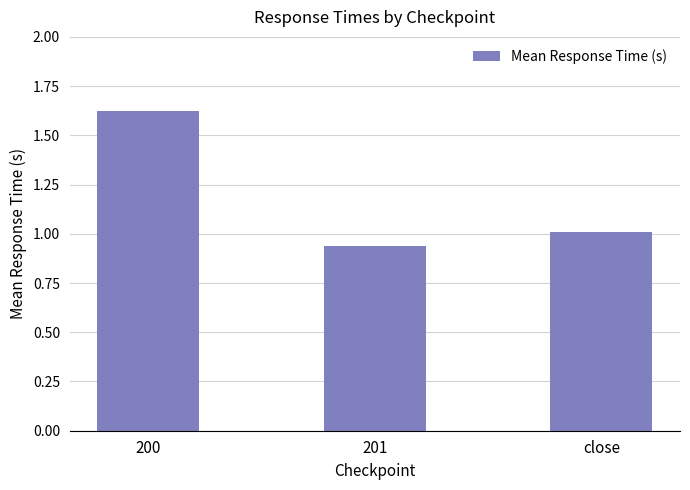

What position from the right is close?

1